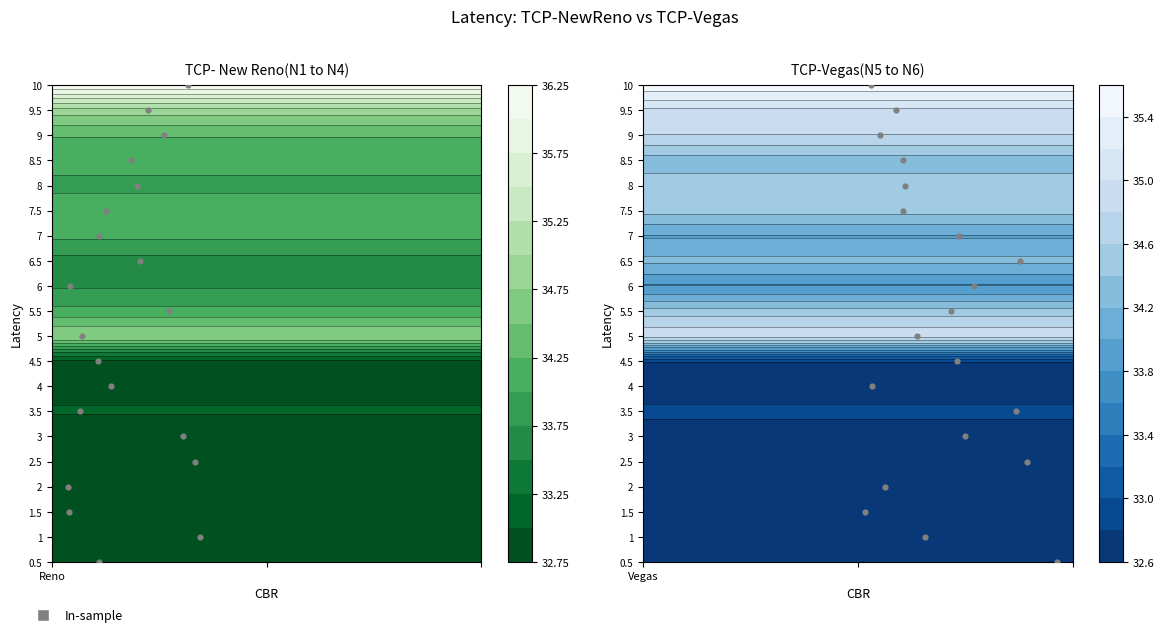

Is it true that the value at 13 is 6?

False